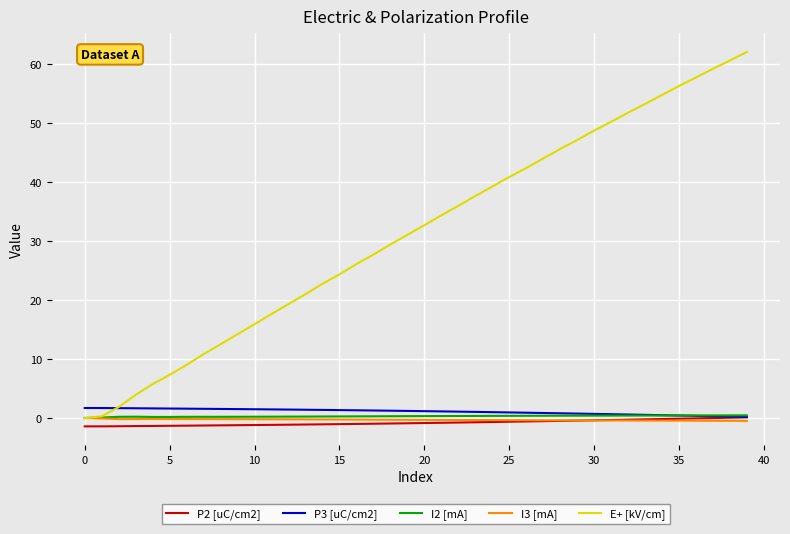

What is the minimum value shown in the chart?

-1.4